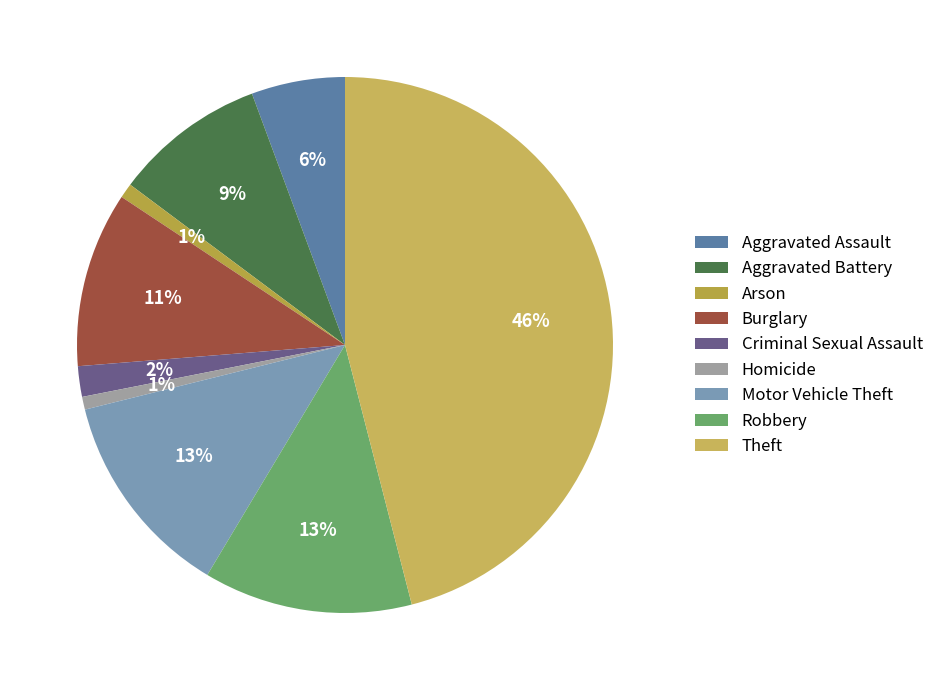

What is the ratio of the value at Burglary to the value at Homicide?

13.7